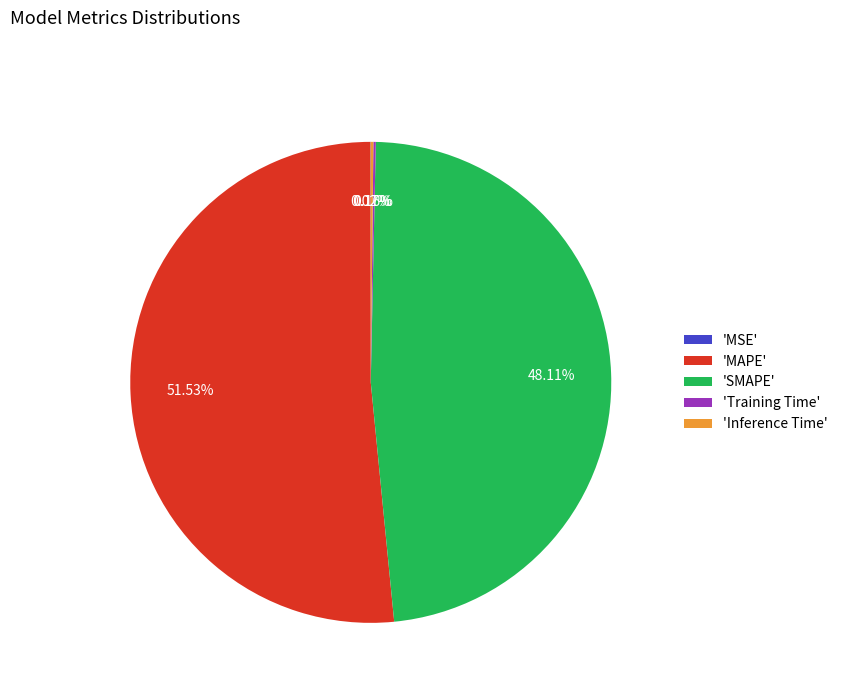

What is the majority slice?

'MAPE'